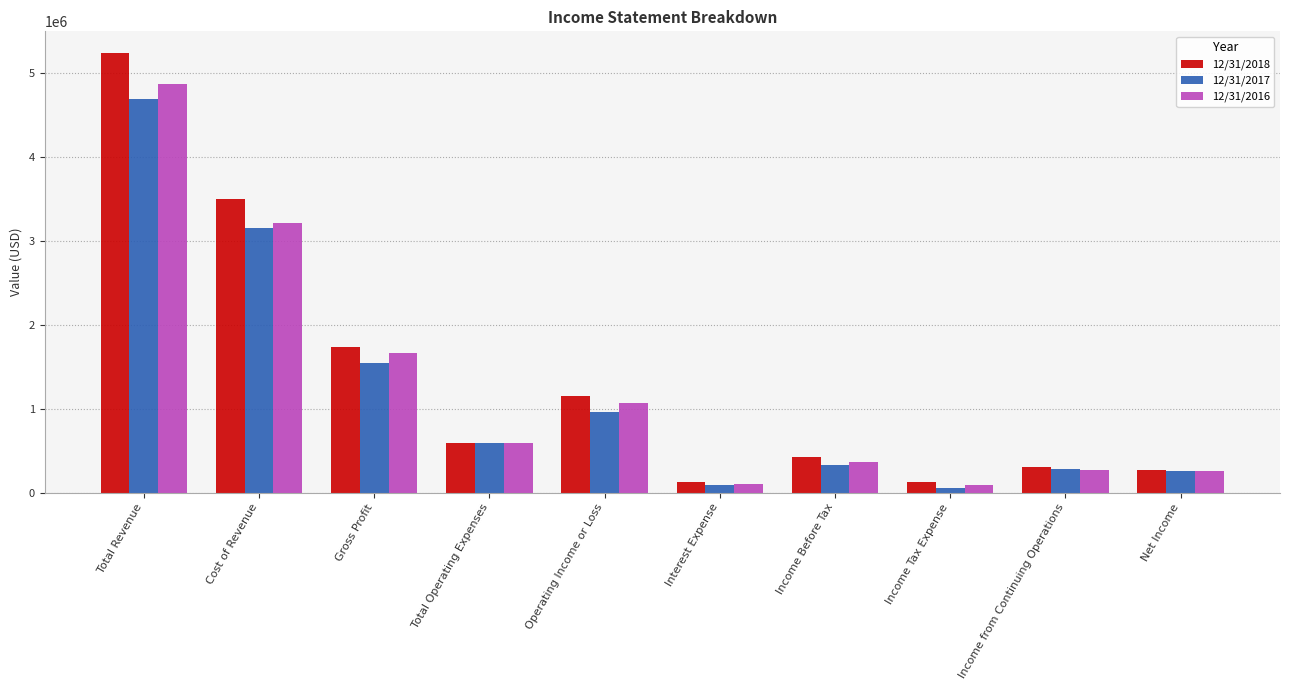

What is the maximum value shown in the chart?

5232992